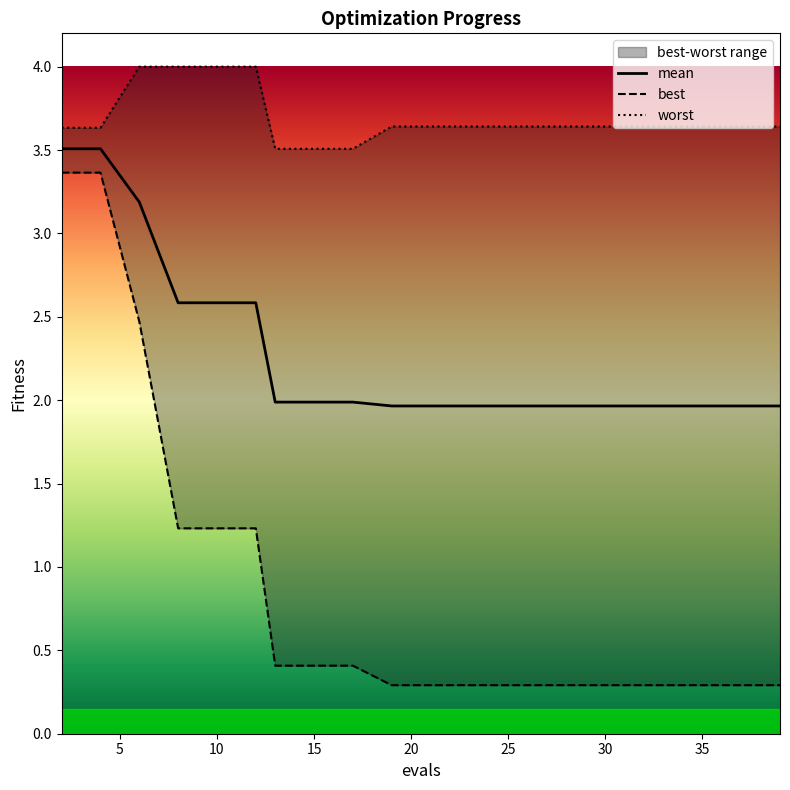

True or false: worst and mean cross at least once.

False